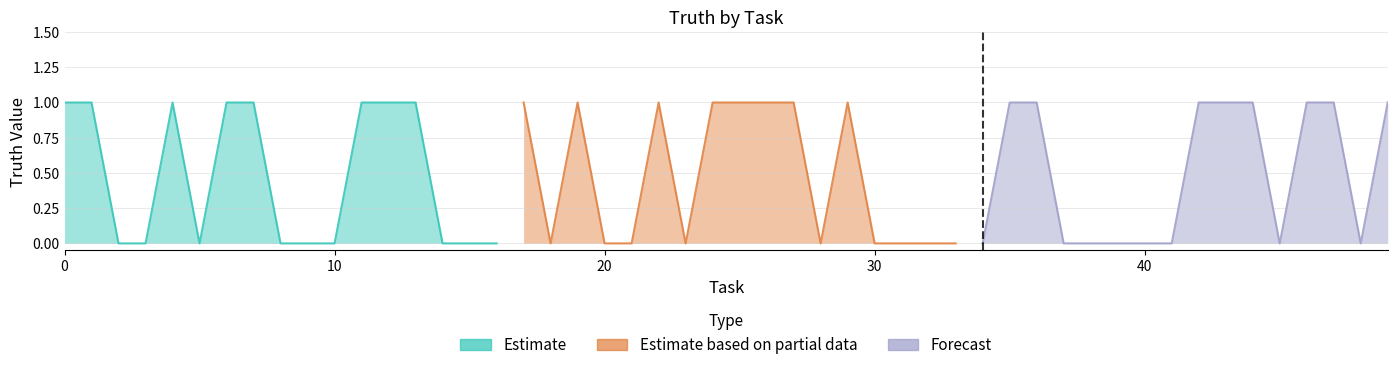

Which series has the largest range (max minus min)?

Estimate